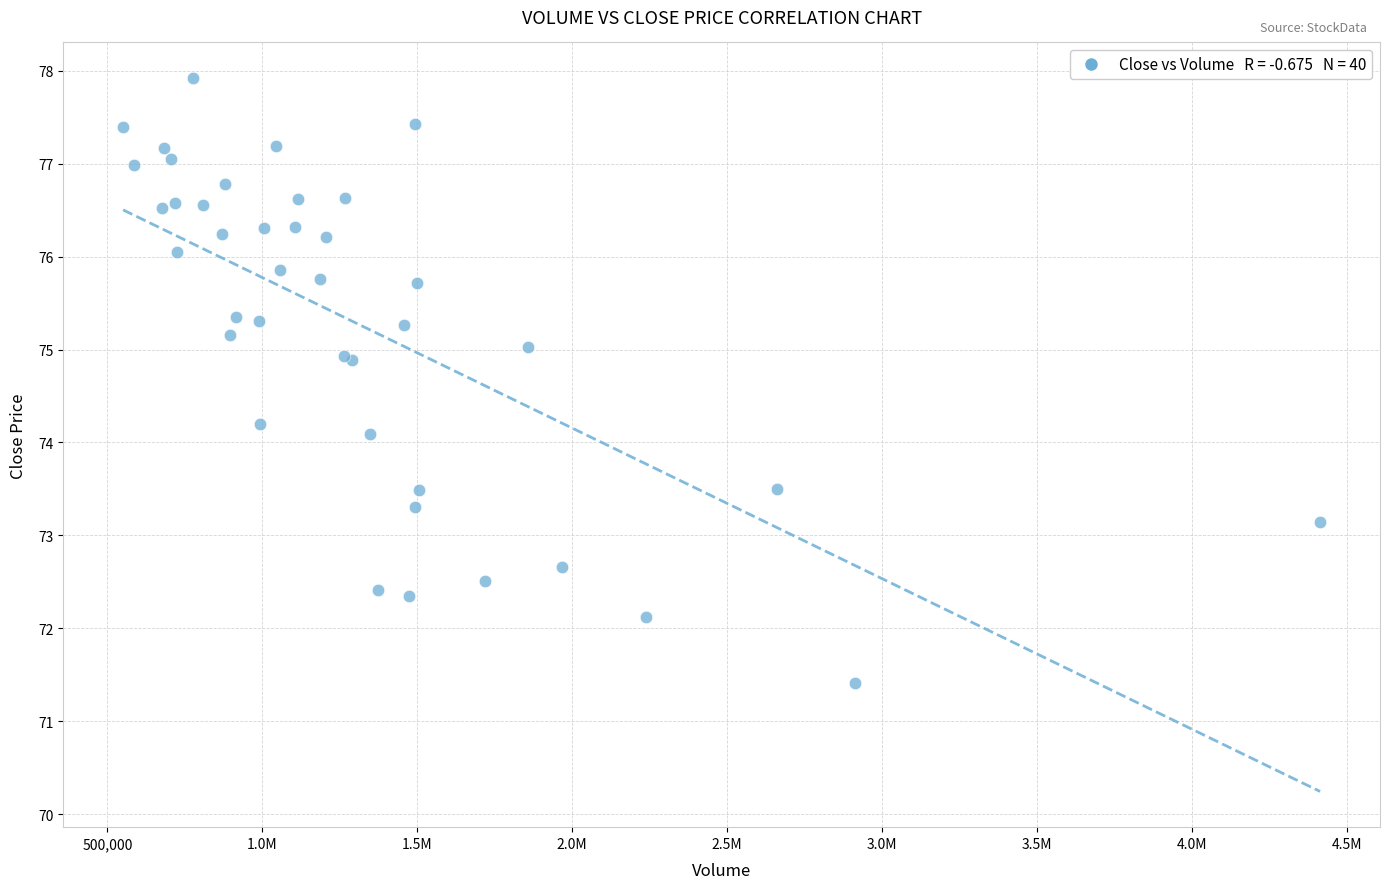

What Y value in the scatter plot is closest to 74?

74.1